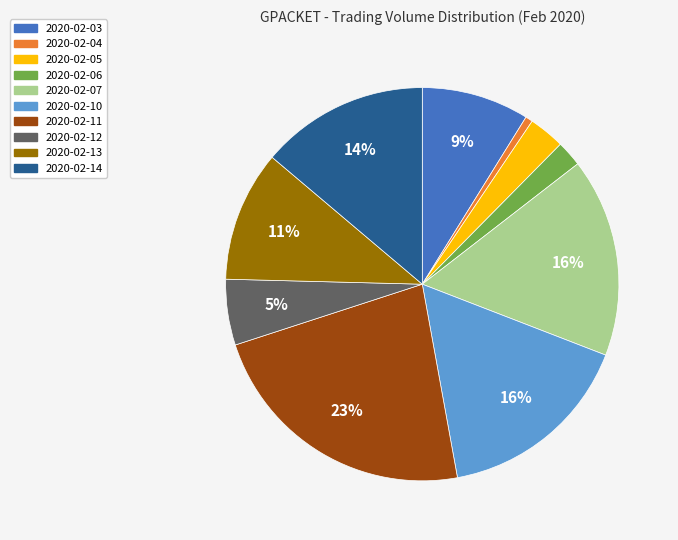

How many slices are in this pie chart?

10